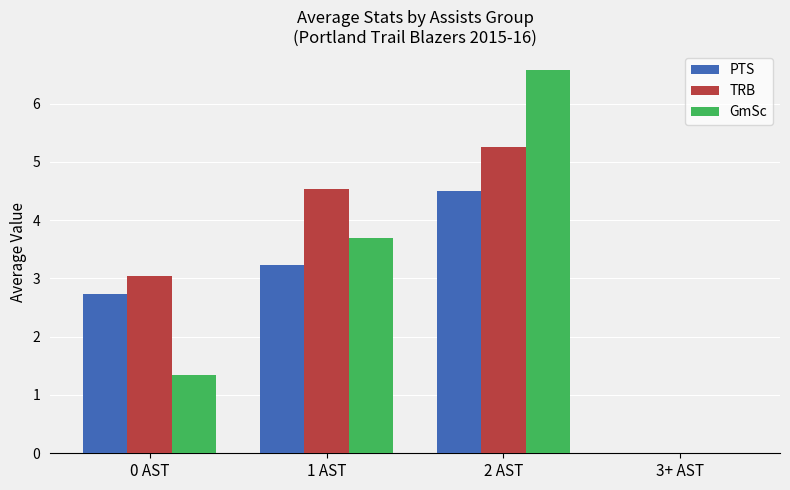

At which label does TRB first exceed 4?

1 AST